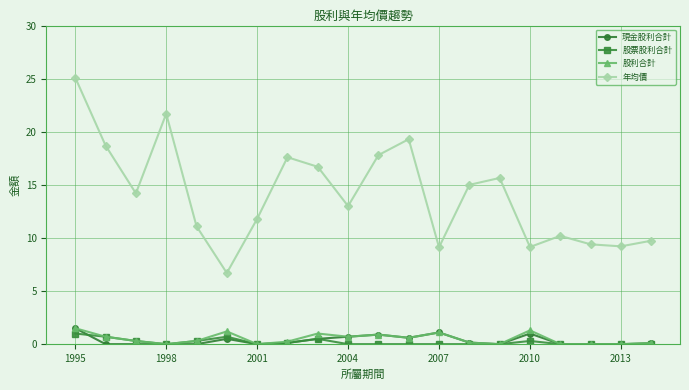

How many distinct data groups are displayed?

4